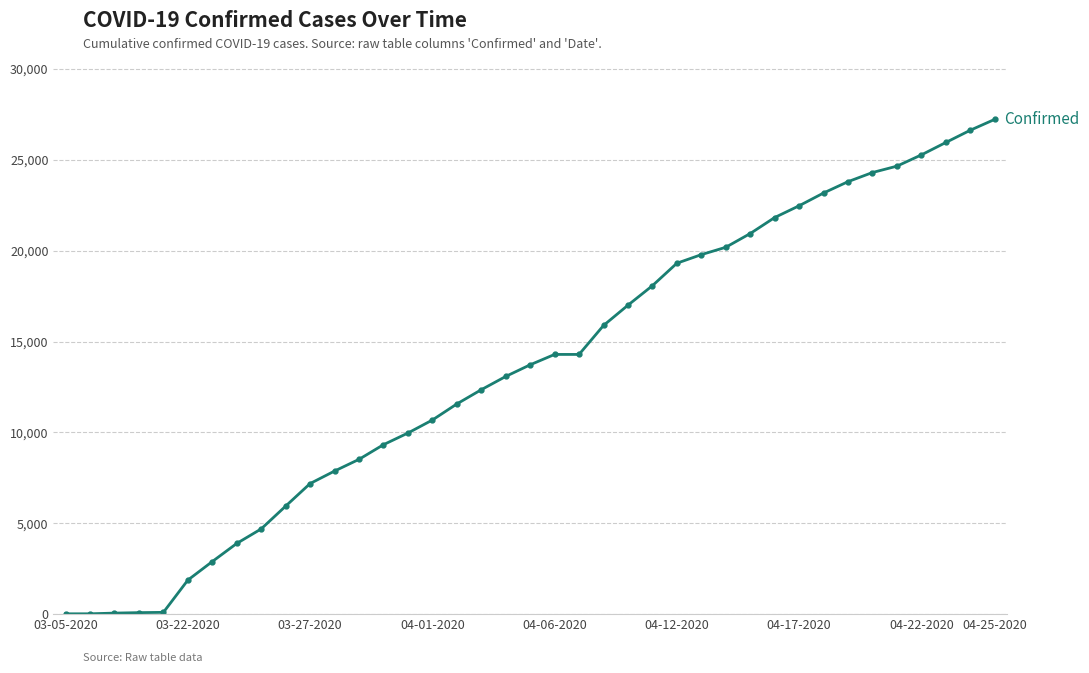

What is the greatest value displayed?

27231